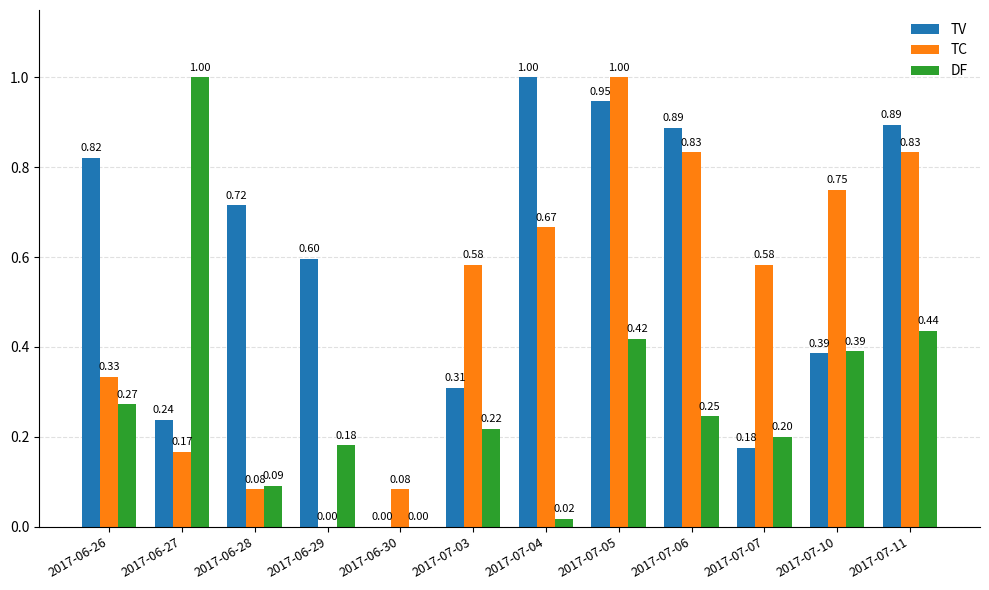

Which series changed the most between 2017-06-30 and 2017-07-04?

TV